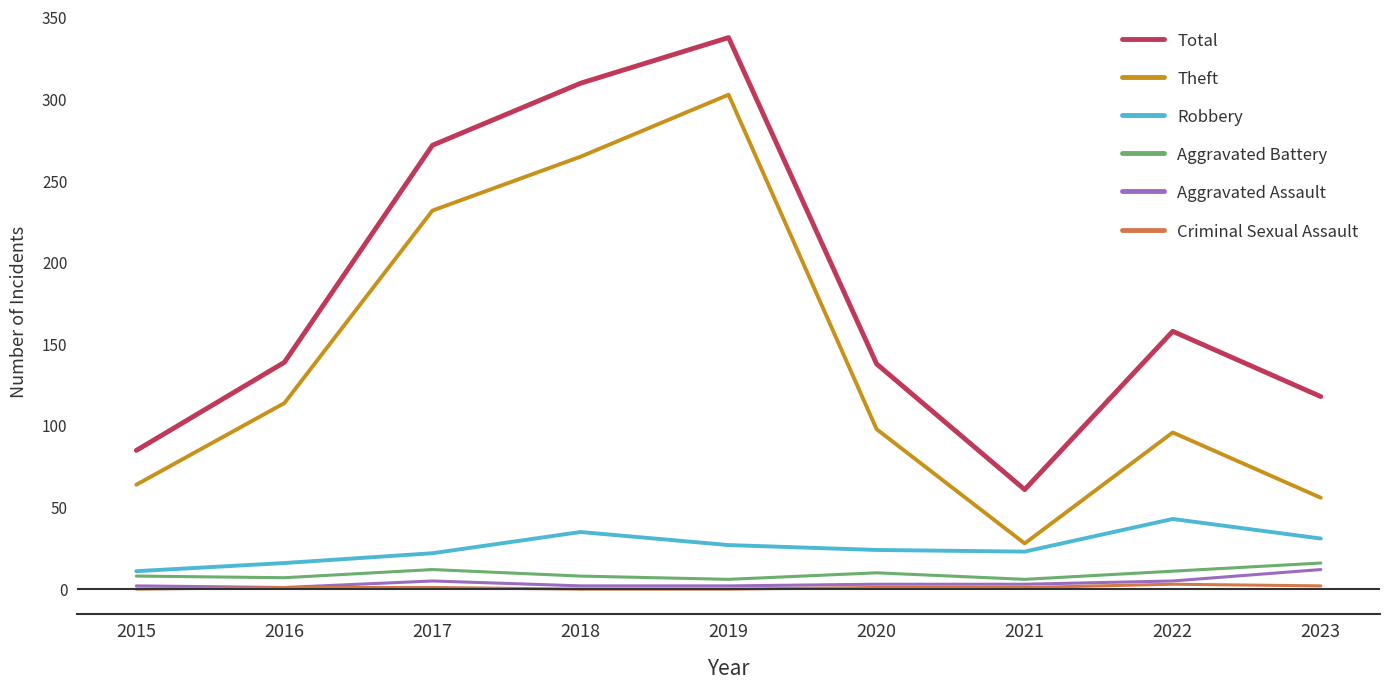

True or false: Total and Aggravated Assault cross at least once.

False